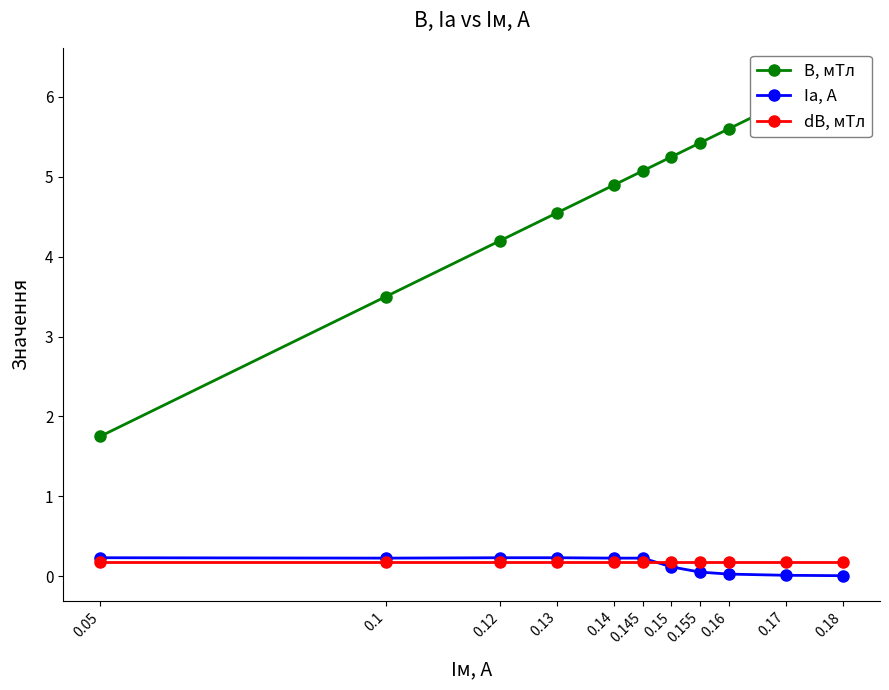

Reading left to right, transcribe all the data shown in this chart.

B, мТл: 0.05=1.8	0.1=3.5	0.12=4.2	0.13=4.5	0.14=4.9	0.145=5.1	0.15=5.2	0.155=5.4	0.16=5.6	0.17=6.0	0.18=6.3
Iа, А: 0.05=0.2	0.1=0.2	0.12=0.2	0.13=0.2	0.14=0.2	0.145=0.2	0.15=0.1	0.155=0.1	0.16=0.0	0.17=0.0	0.18=0.0
dB, мТл: 0.05=0.2	0.1=0.2	0.12=0.2	0.13=0.2	0.14=0.2	0.145=0.2	0.15=0.2	0.155=0.2	0.16=0.2	0.17=0.2	0.18=0.2